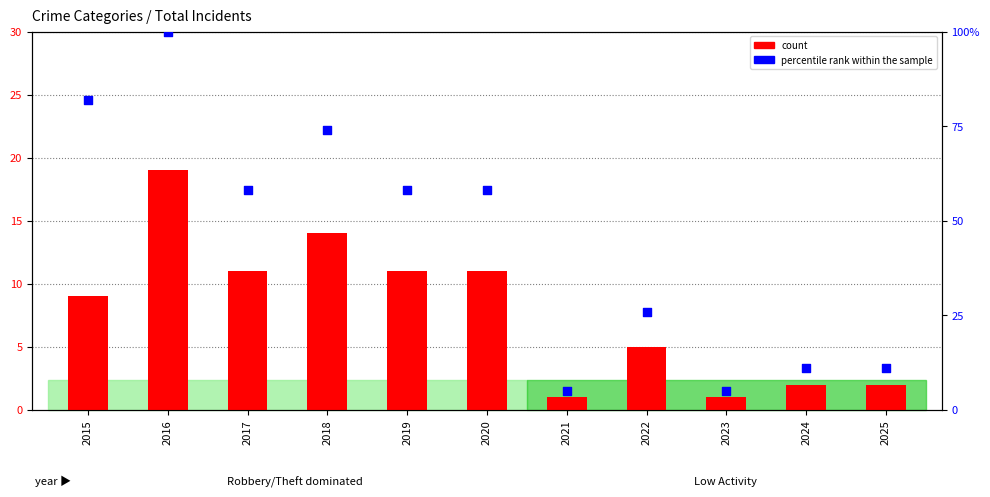

Which series has the largest total across all categories?

percentile rank within the sample